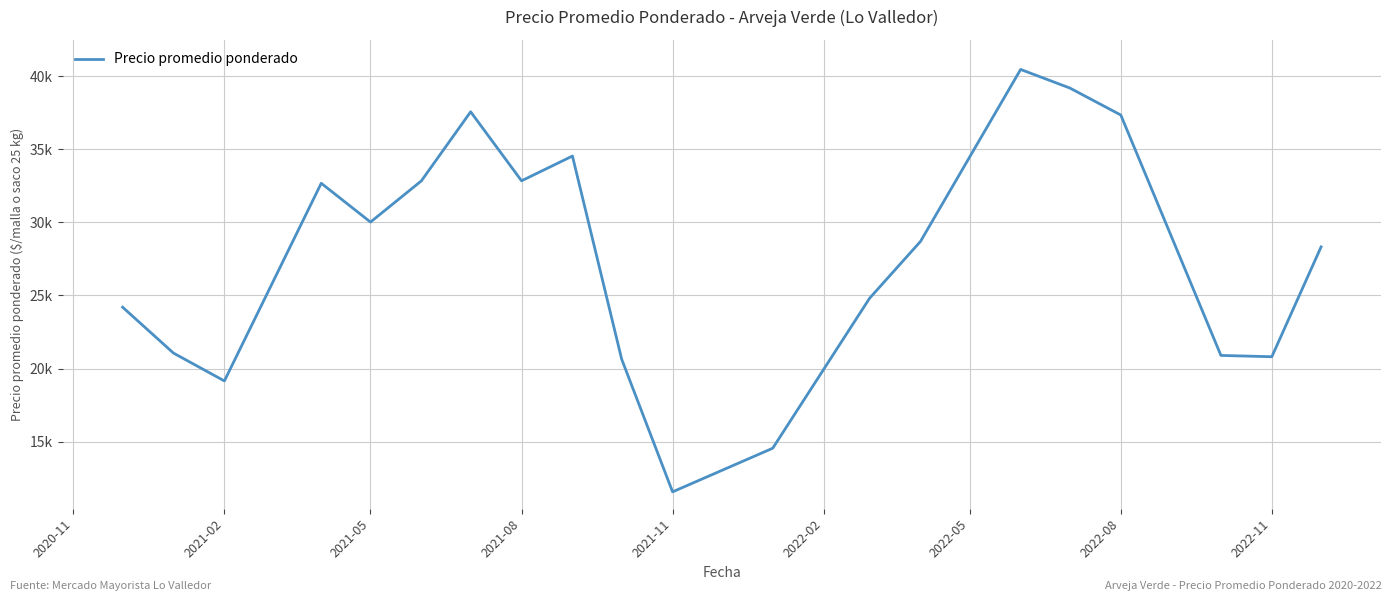

Does the chart have visible grid lines?

Yes